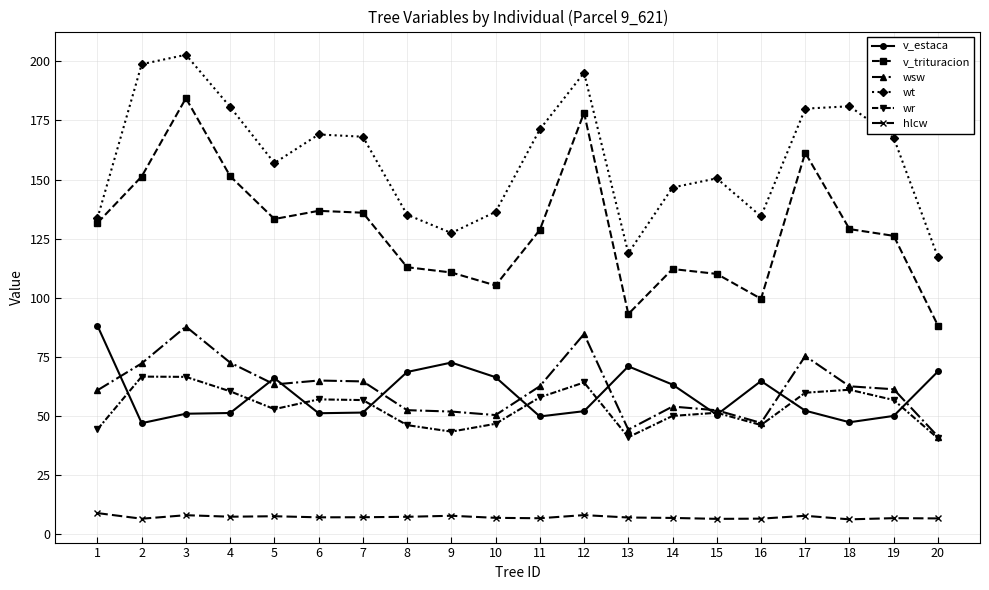

Does the chart display data point markers on the line(s)?

Yes